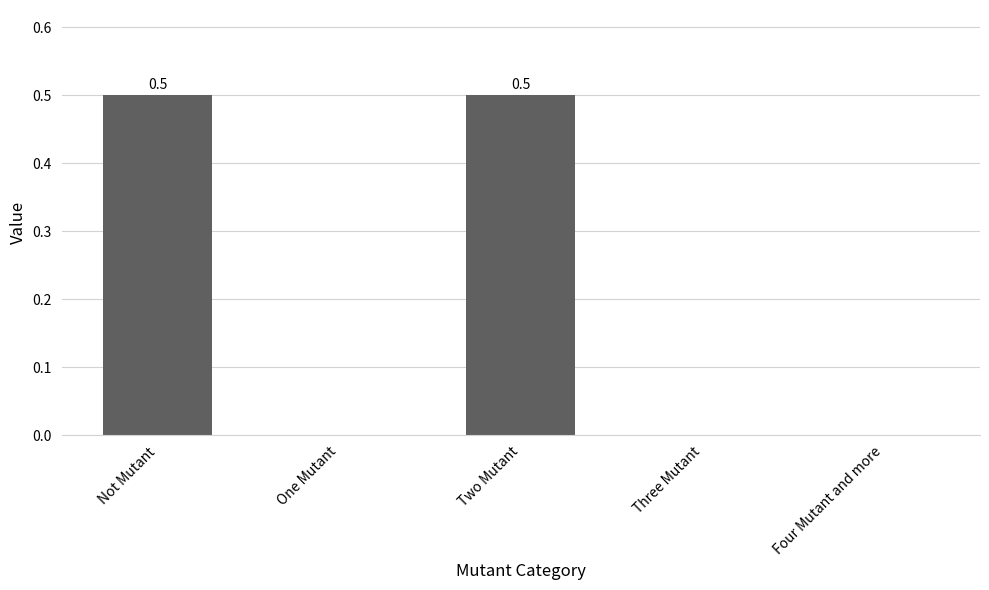

What is the average value?

0.2